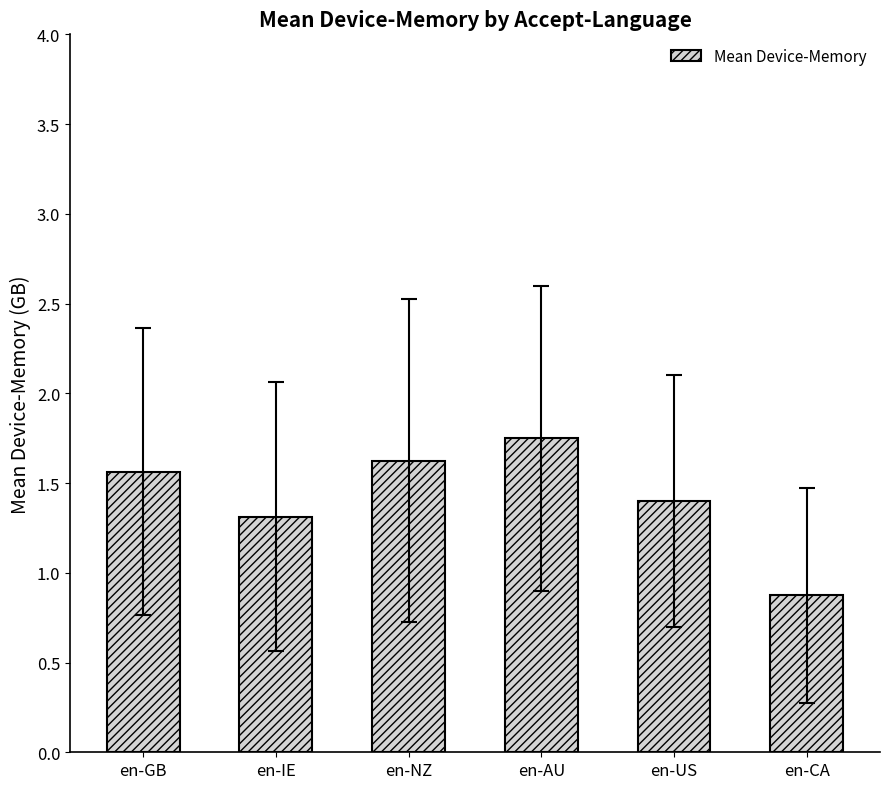

Is it true that the value at en-CA is 0.9?

True